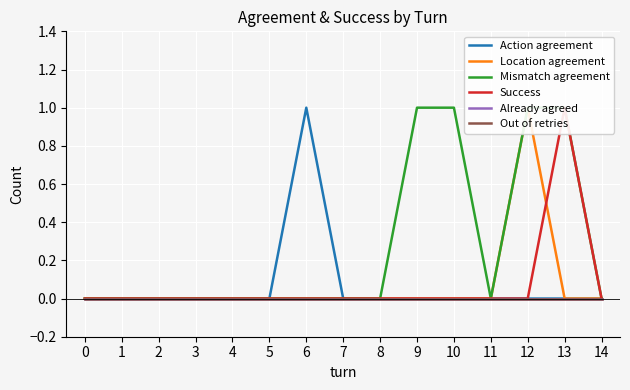

The value of Mismatch agreement at 2 is 0. True or false?

True